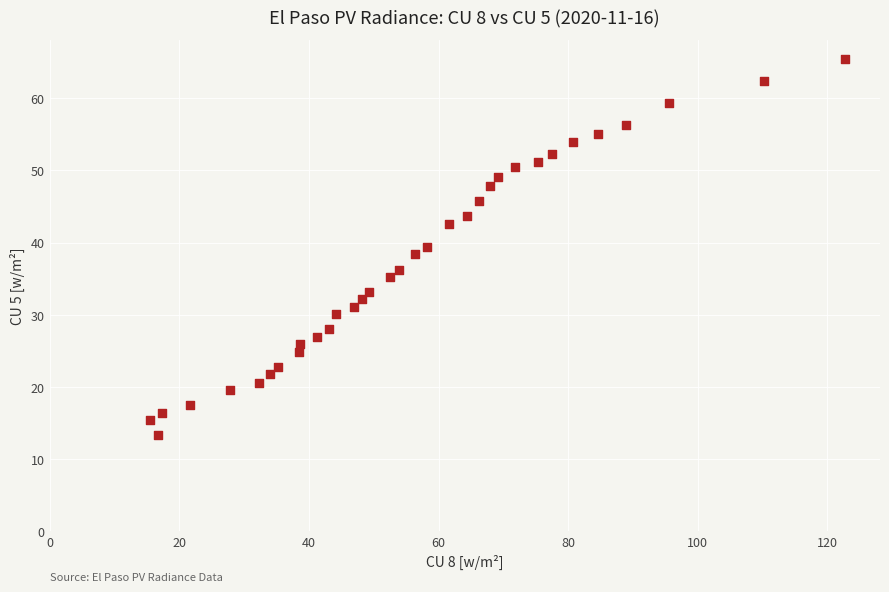

What is the range of Y values (max minus min)?

52.2